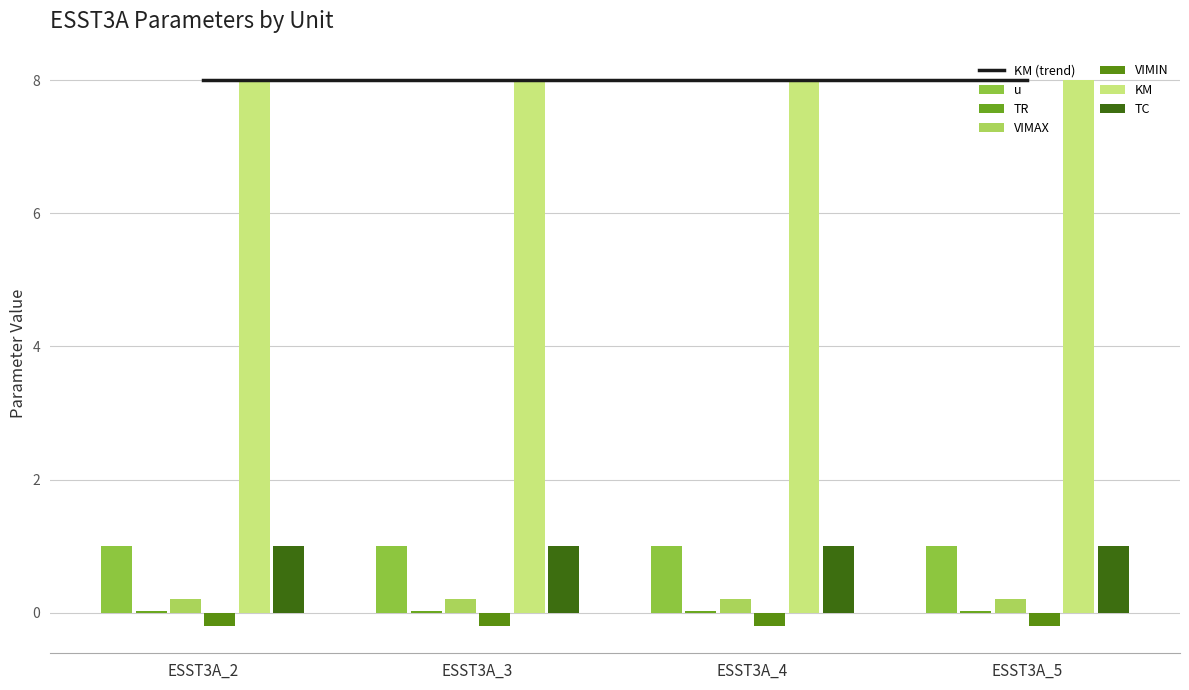

At ESST3A_5, list the series in order from smallest to largest.

VIMIN, TR, VIMAX, u, TC, KM